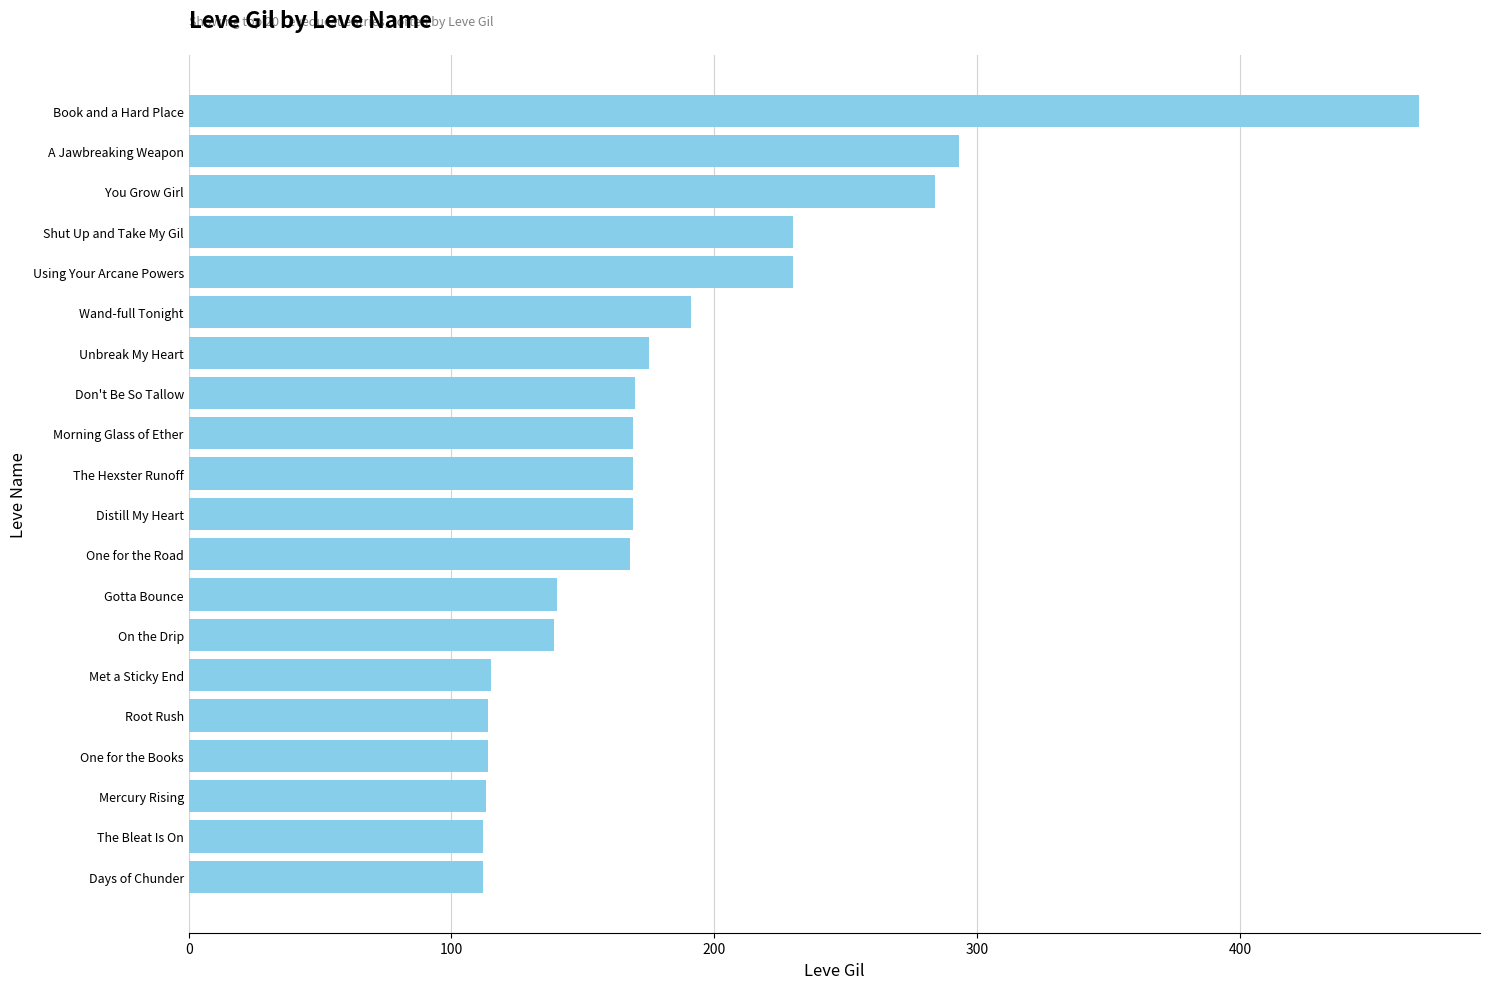

Between Met a Sticky End and You Grow Girl, which is larger?

You Grow Girl